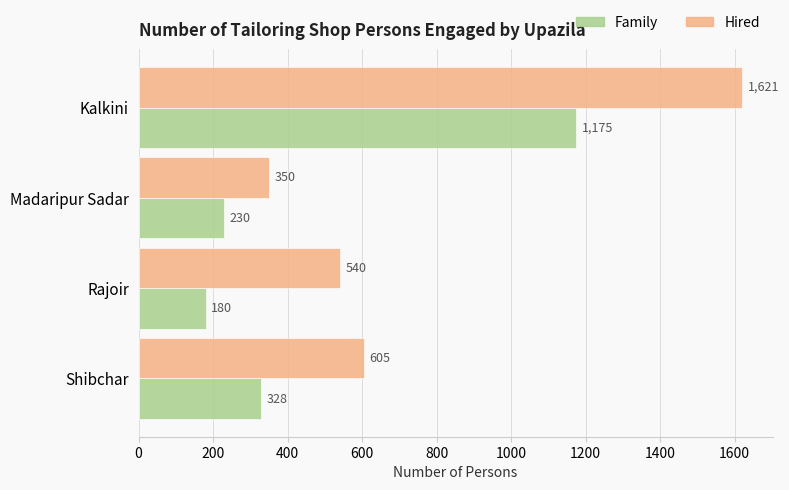

What is the sum of the Hired values at Kalkini and Madaripur Sadar?

1971